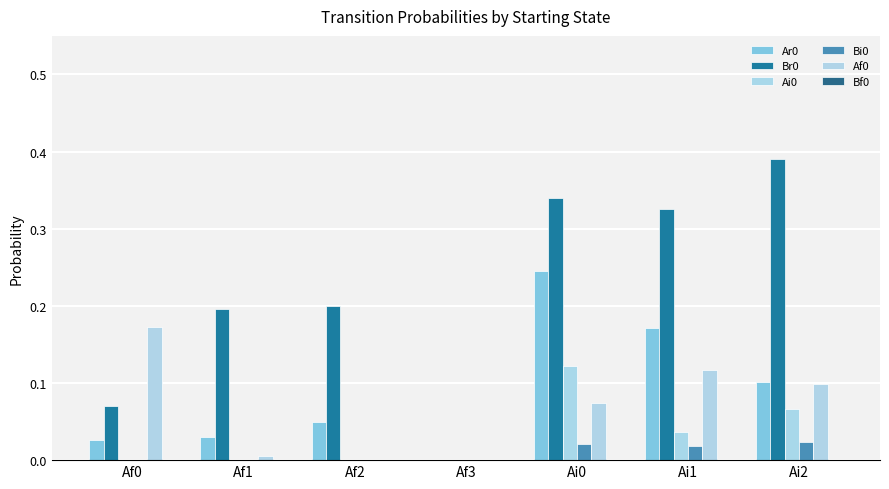

How many distinct data groups are displayed?

5